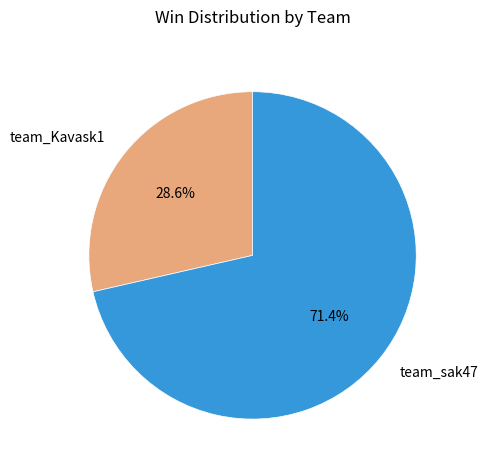

Which slice is the smallest?

team_Kavask1